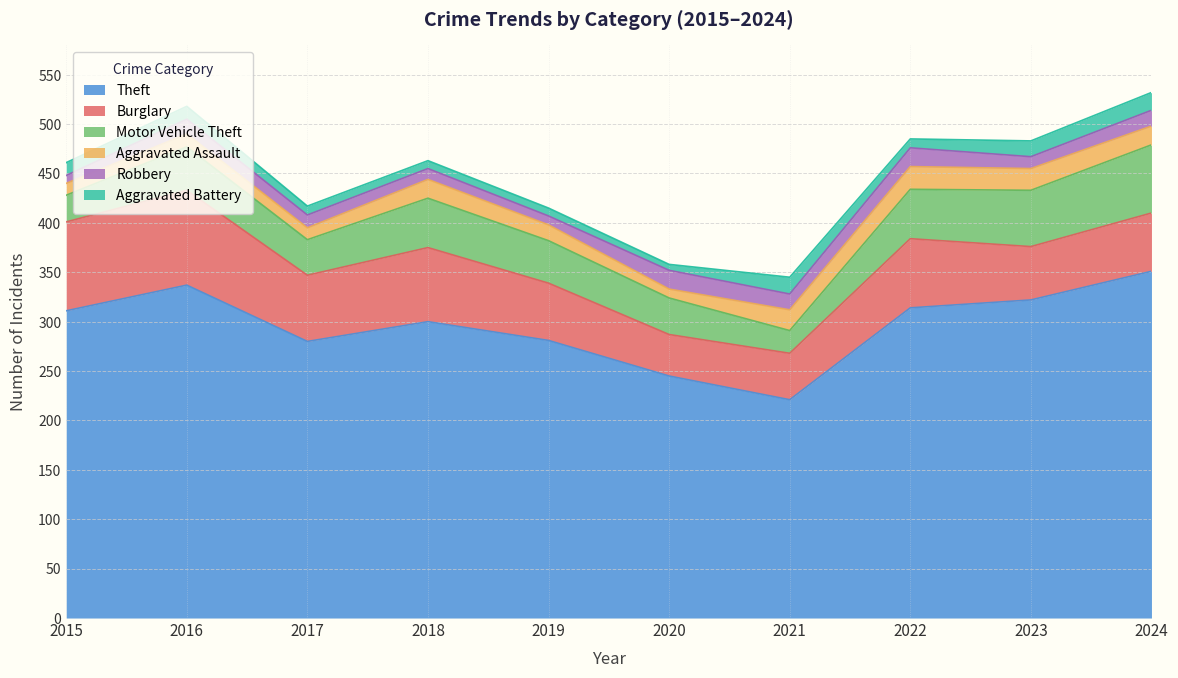

Which series changed the most between 2017 and 2018?

Theft